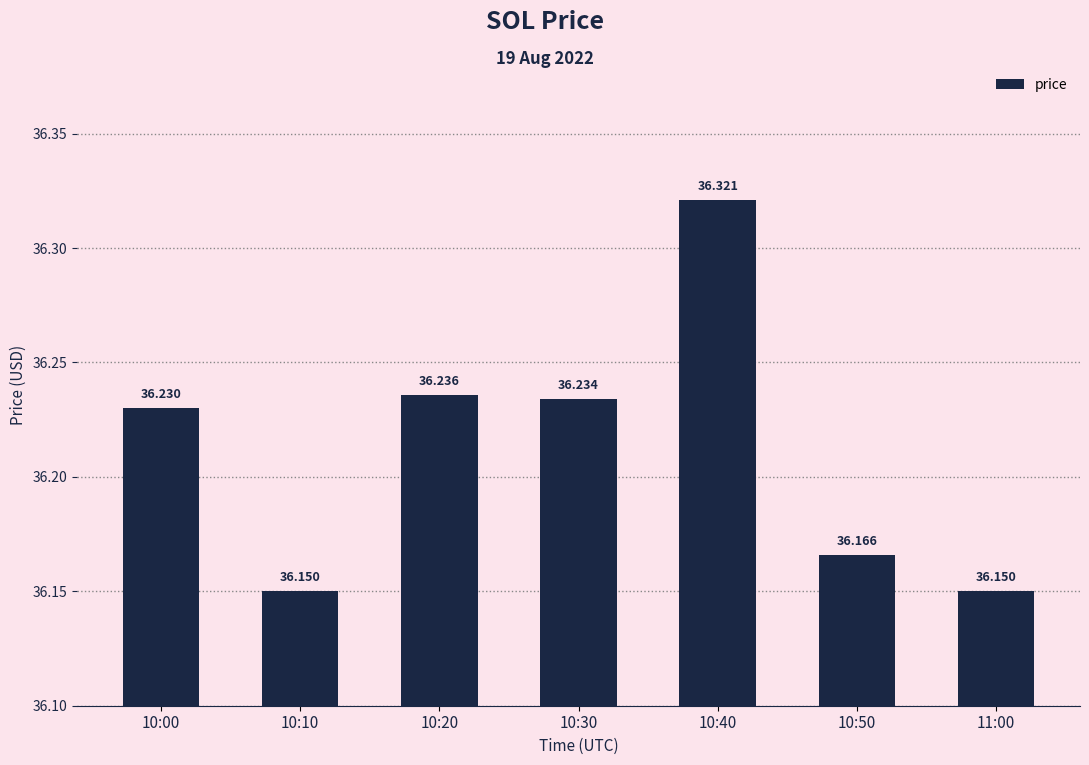

Between 10:00 and 10:10, which is larger?

10:00